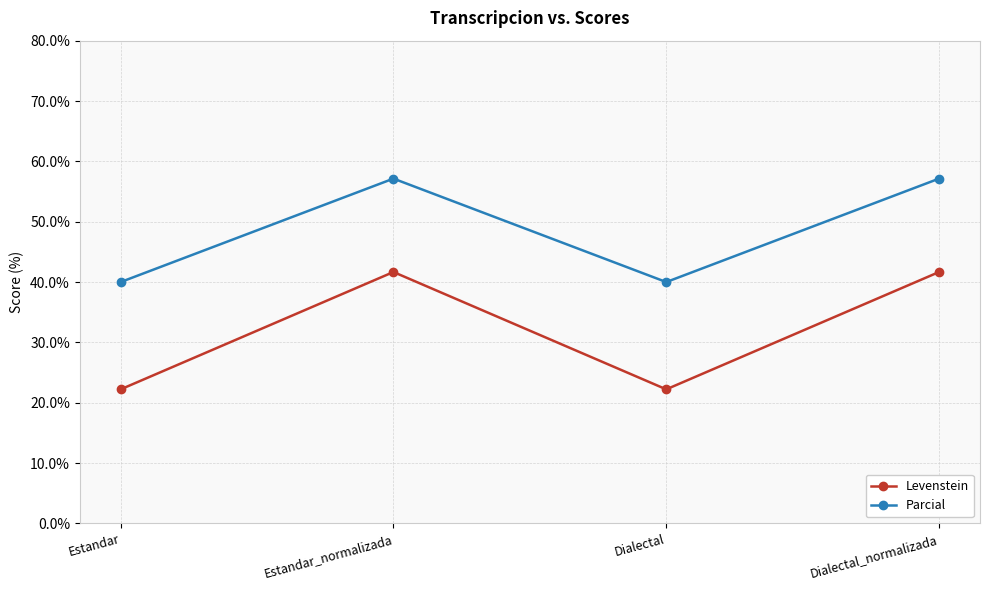

List the series in order of their overall mean, highest first.

Parcial, Levenstein